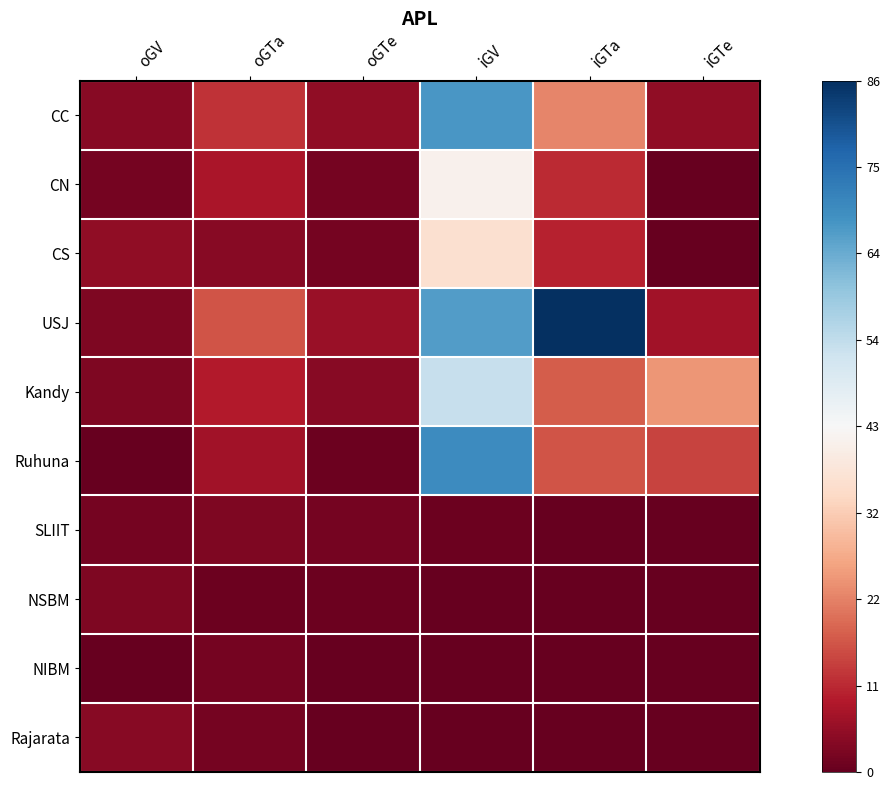

Between iGTa and iGV, which is larger?

iGV